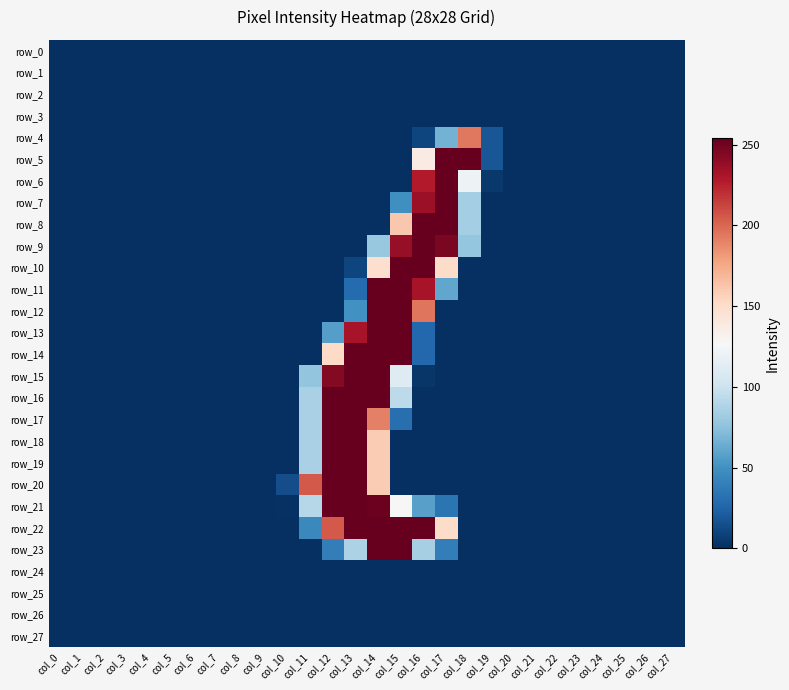

Which category has the highest value across all series?

col_17